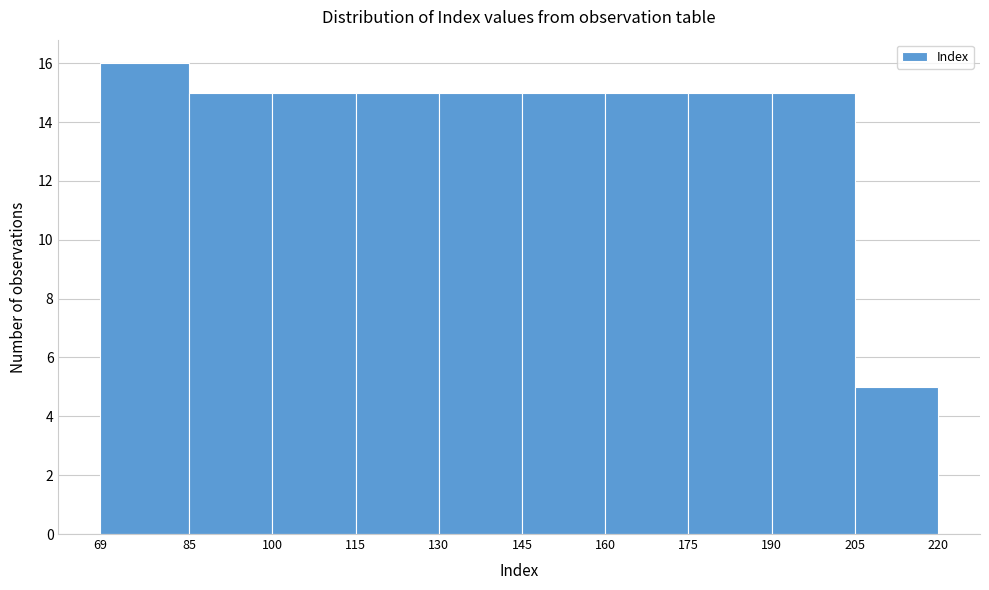

What is the height of the bar covering 85 to 100 on the x-axis? The values are not printed on the chart, so give them approximately, as read against the axis.

15